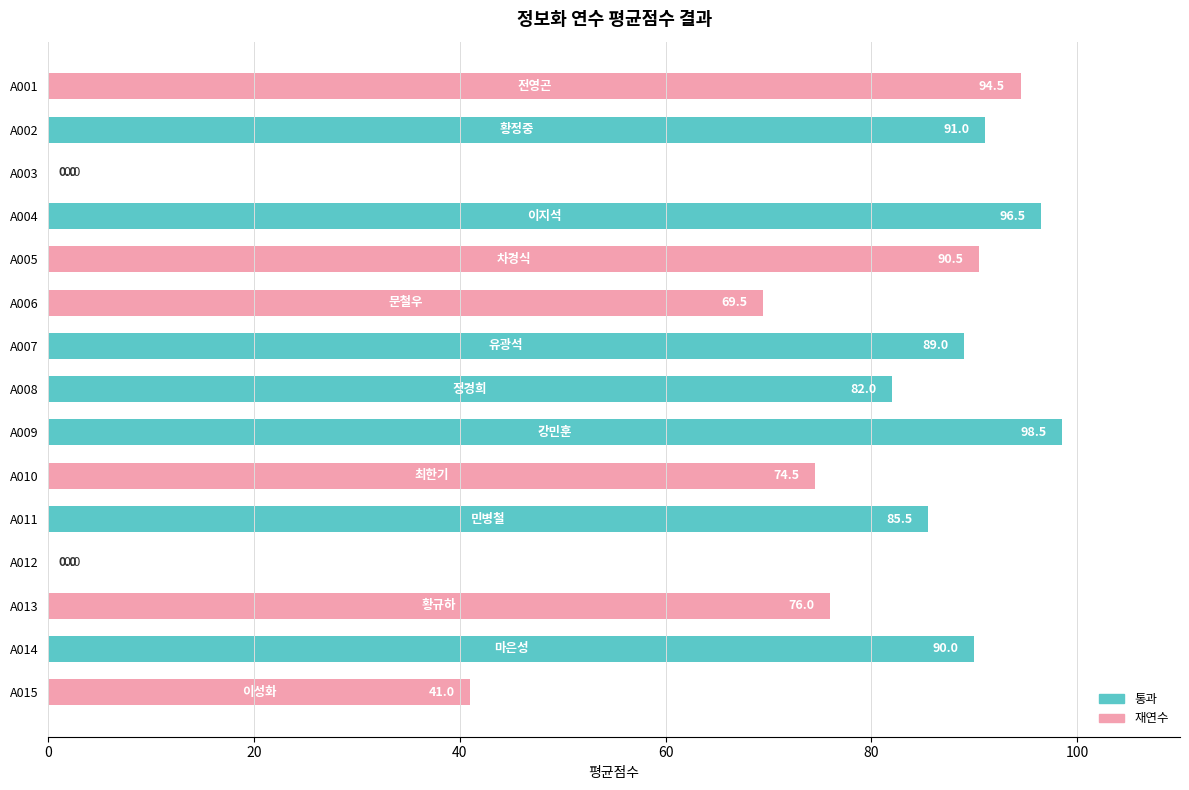

At which label is the value closest to 49?

A015